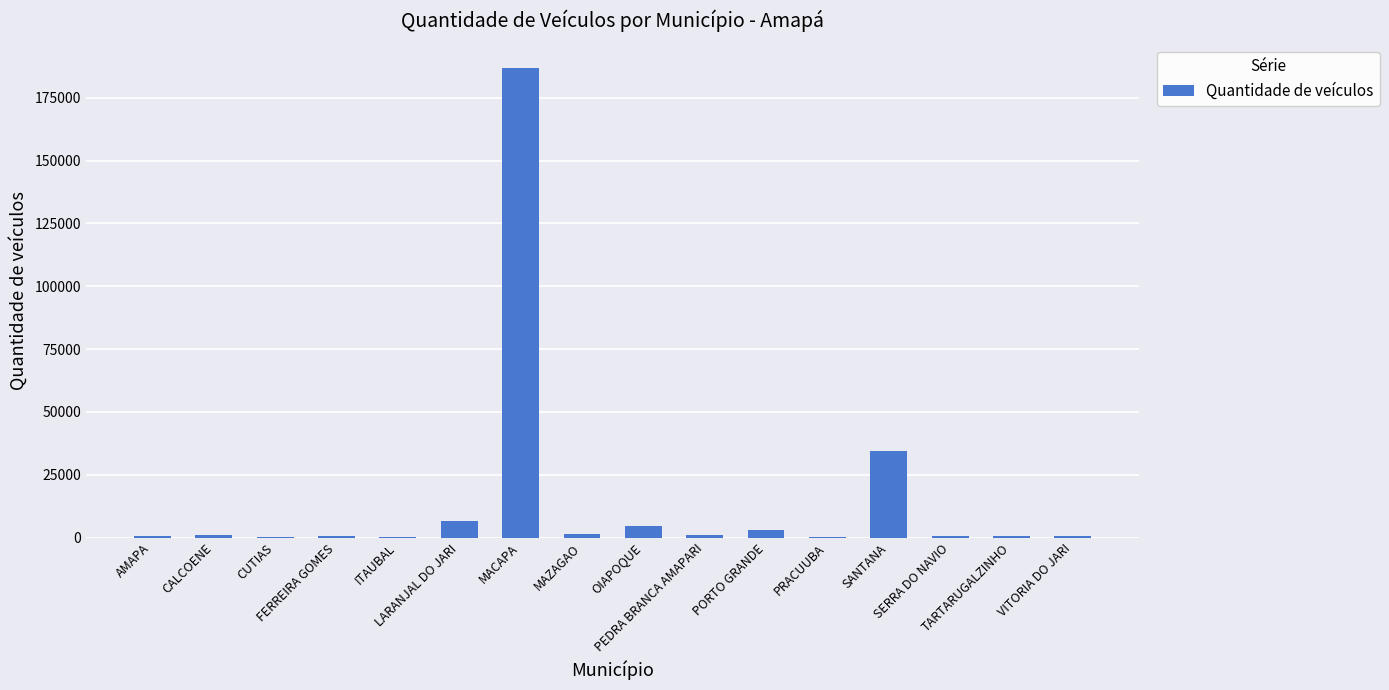

What is the greatest value displayed?

187003